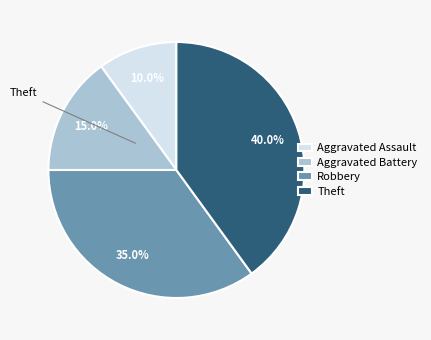

The Theft slice represents 48% of the pie. True or false?

False